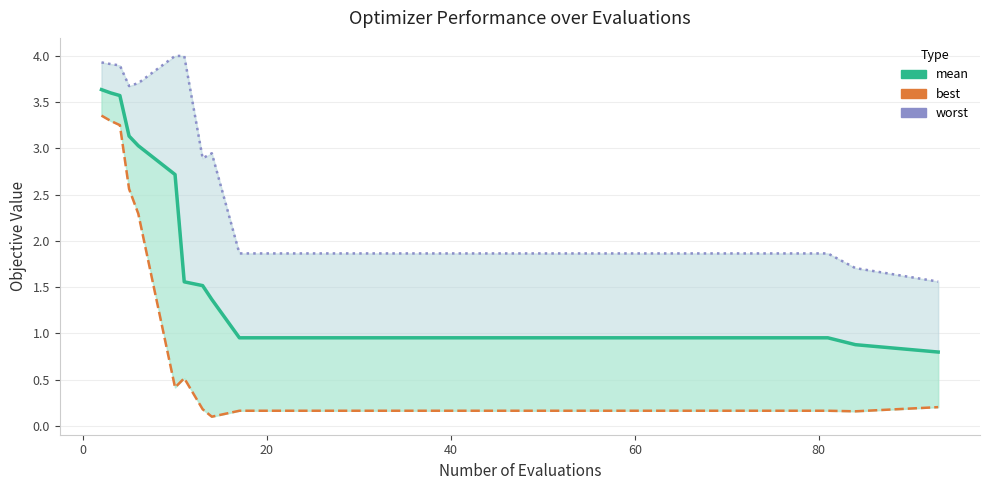

List the series in order of their peak value, lowest first.

best, mean, worst